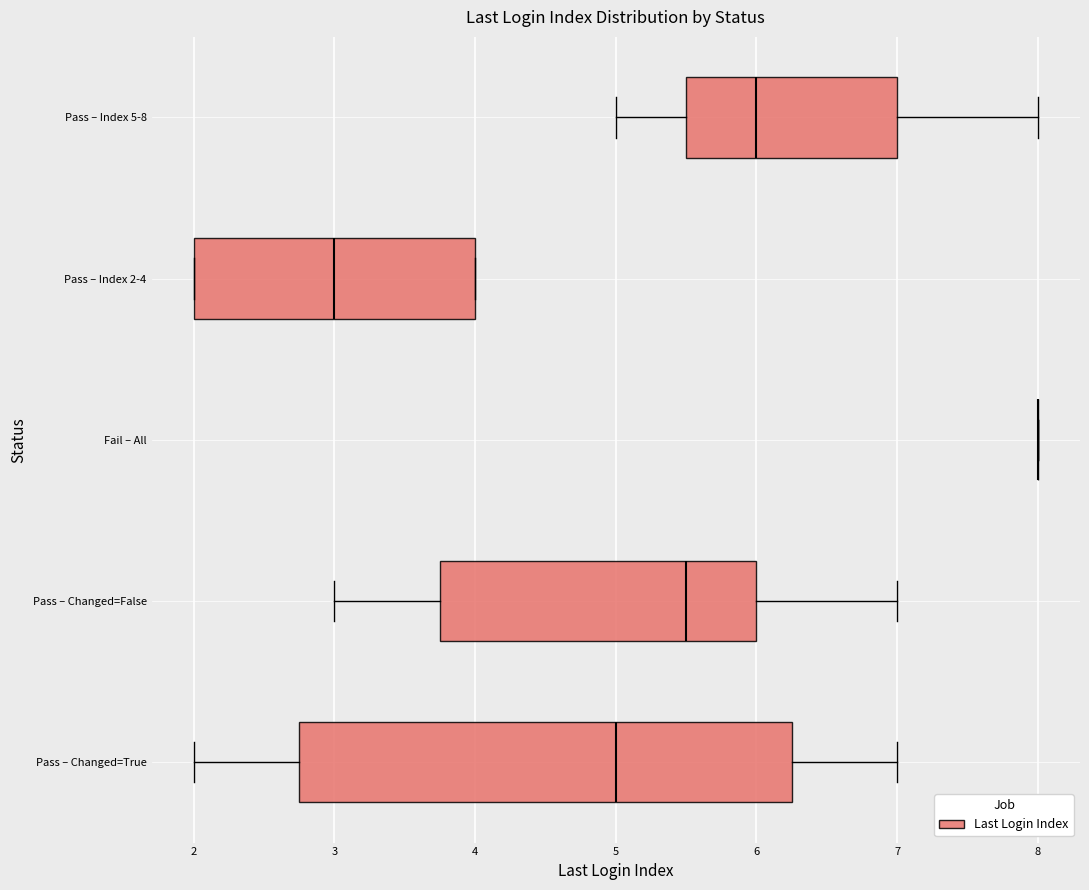

Reading bottom to top, transcribe this box plot: for each box, give where its median line is, the range the box spans, and where its two whiskers end, as read against the x-axis. The values are not printed on the chart, so give them approximately, as read against the axis.

Pass – Changed=True: median 5.0, box 2.8 to 6.3, whiskers 2.0 to 7.0
Pass – Changed=False: median 5.5, box 3.8 to 6.0, whiskers 3.0 to 7.0
Fail – All: box collapsed to a line at 8.0, whiskers 8.0 to 8.0
Pass – Index 2-4: median 3.0, box 2.0 to 4.0, whiskers 2.0 to 4.0
Pass – Index 5-8: median 6.0, box 5.5 to 7.0, whiskers 5.0 to 8.0